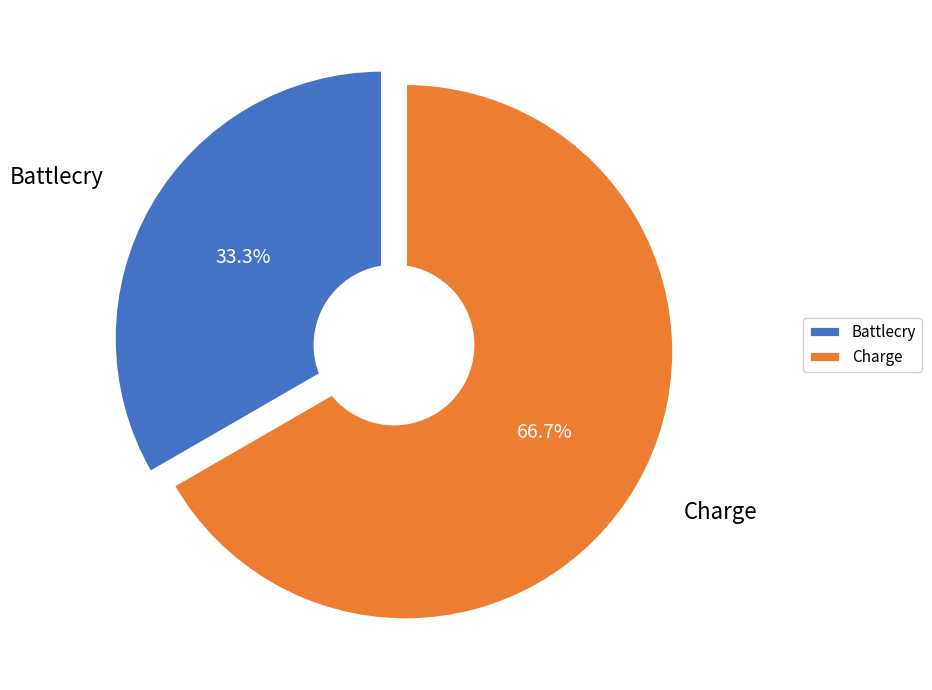

To the nearest percent, what is the difference between the largest and smallest slice percentages?

33%